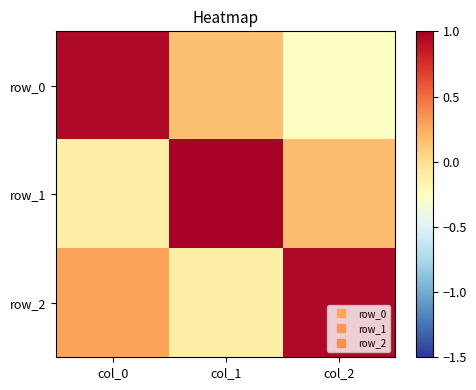

How many values in the row_2 series are below 0?

1